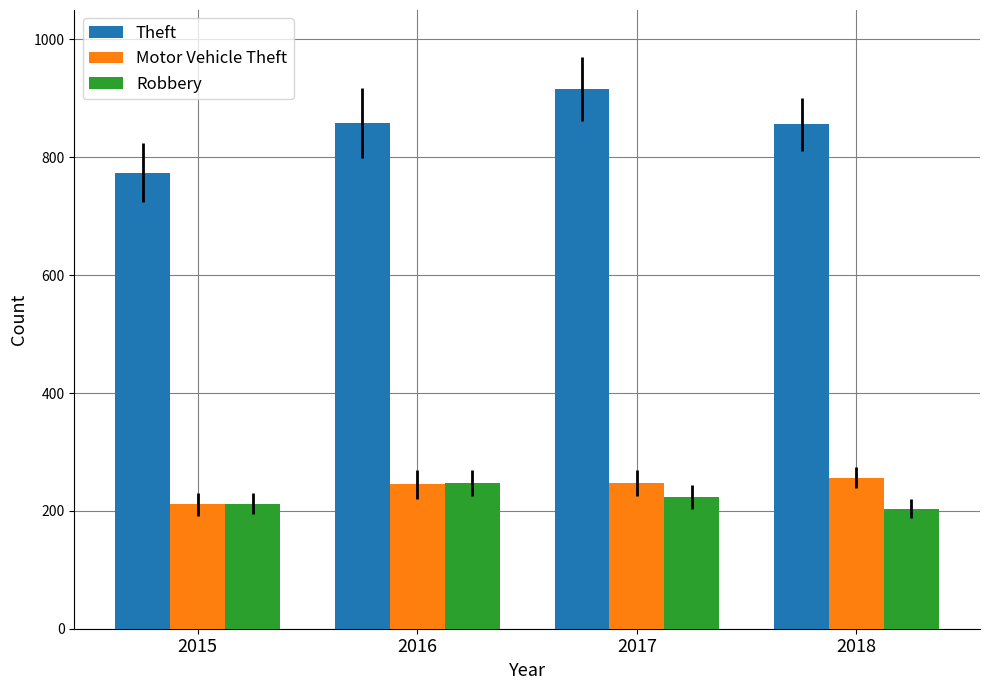

What is the total value across all series at 2018?

1316